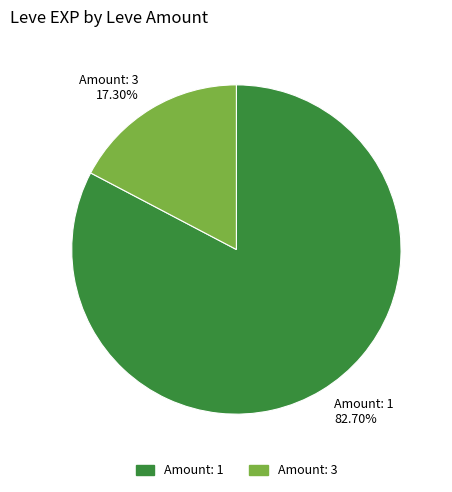

What is the ratio of the value at Amount: 1 to the value at Amount: 3?

4.8